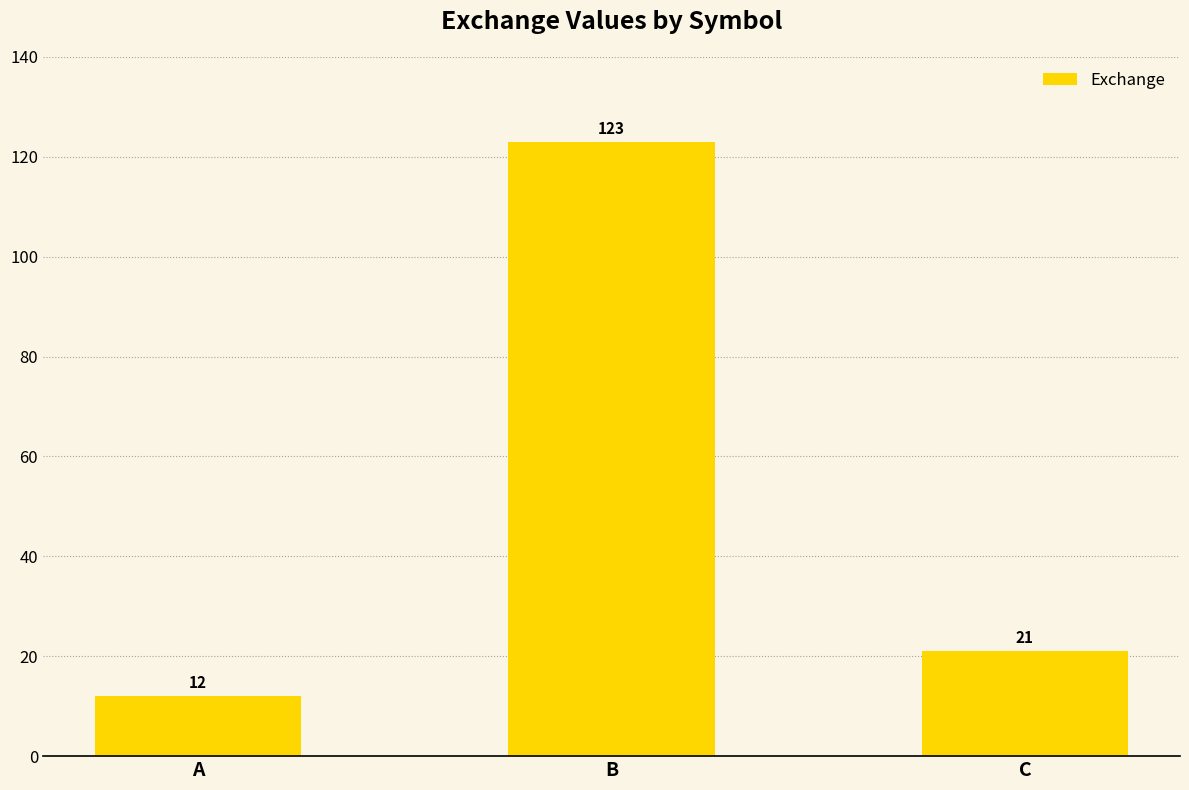

Reading right to left, transcribe all the data shown in this chart.

C=21	B=123	A=12